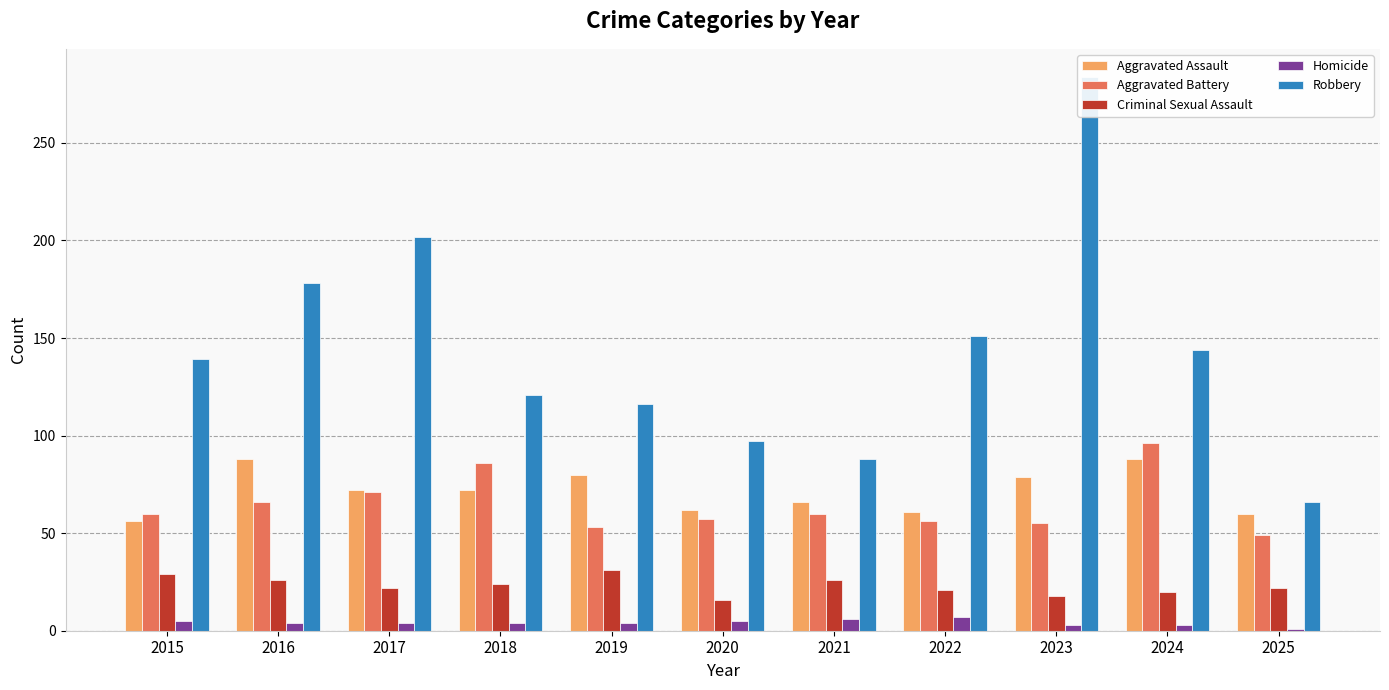

What is the value of the Homicide bar at the 10th from the left?

3